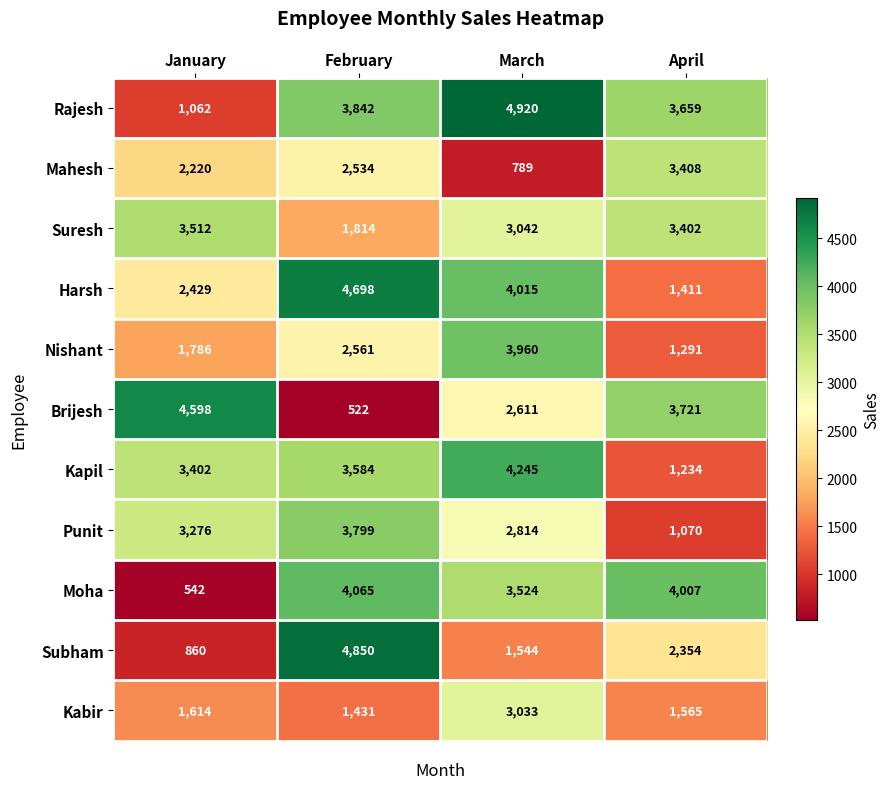

What is the average value of the Kabir series?

1911